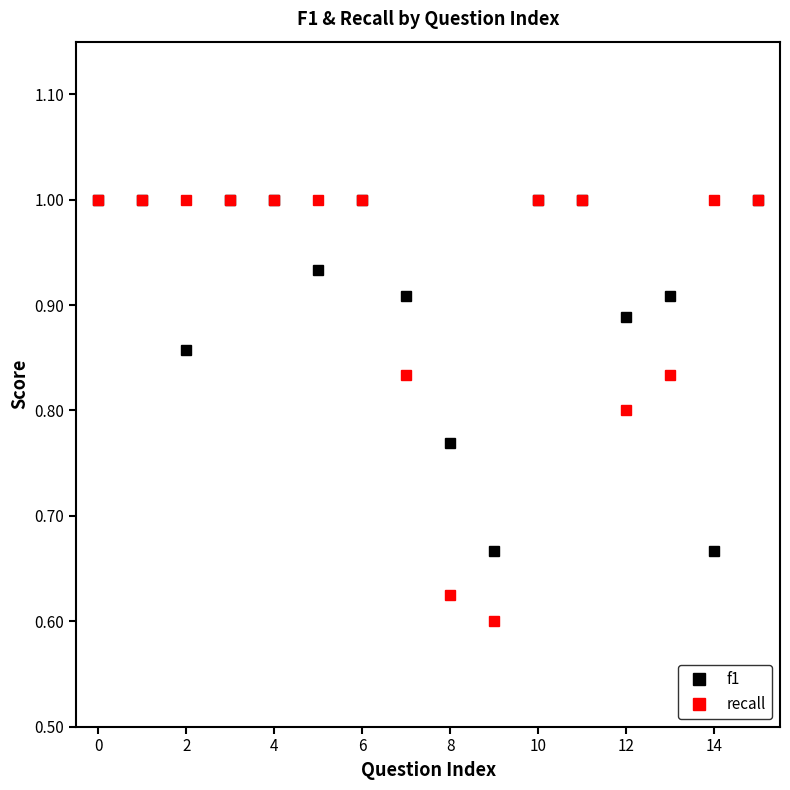

What are all the series names shown in the legend?

f1, recall